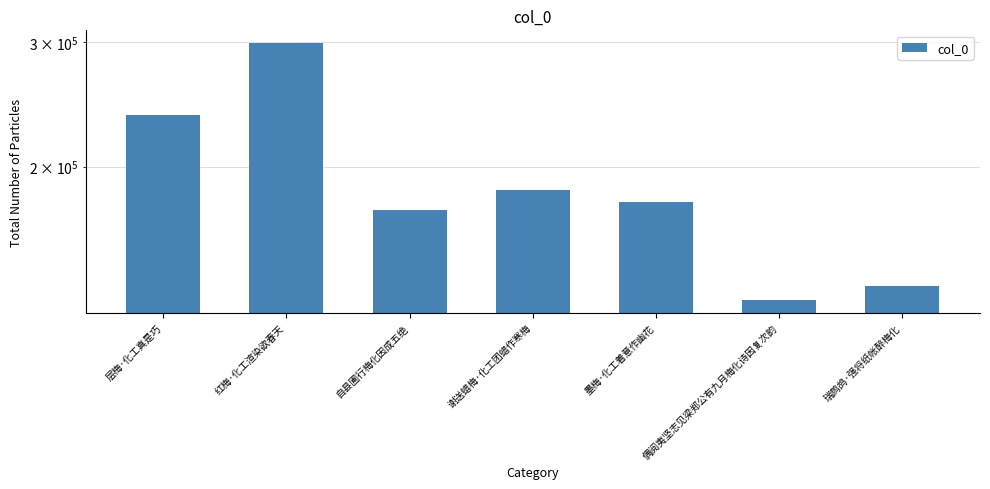

What is the greatest value displayed?

298761